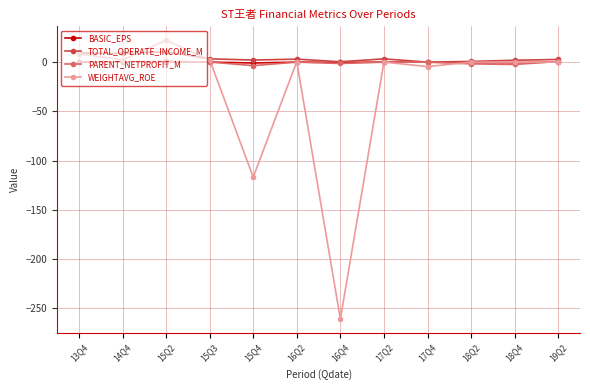

Count the number of categories in the chart.

12